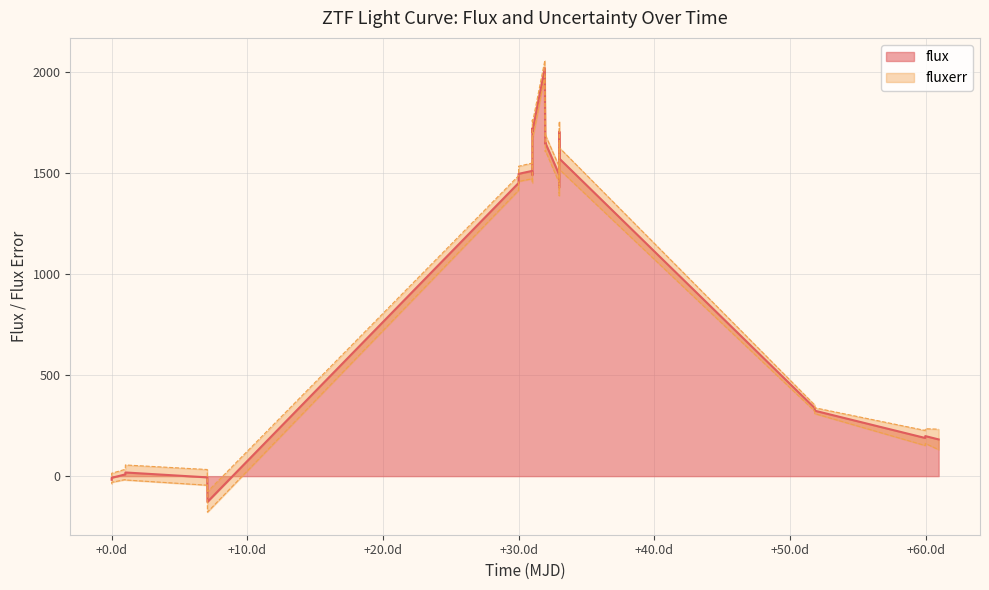

How many data points does each series have?

25